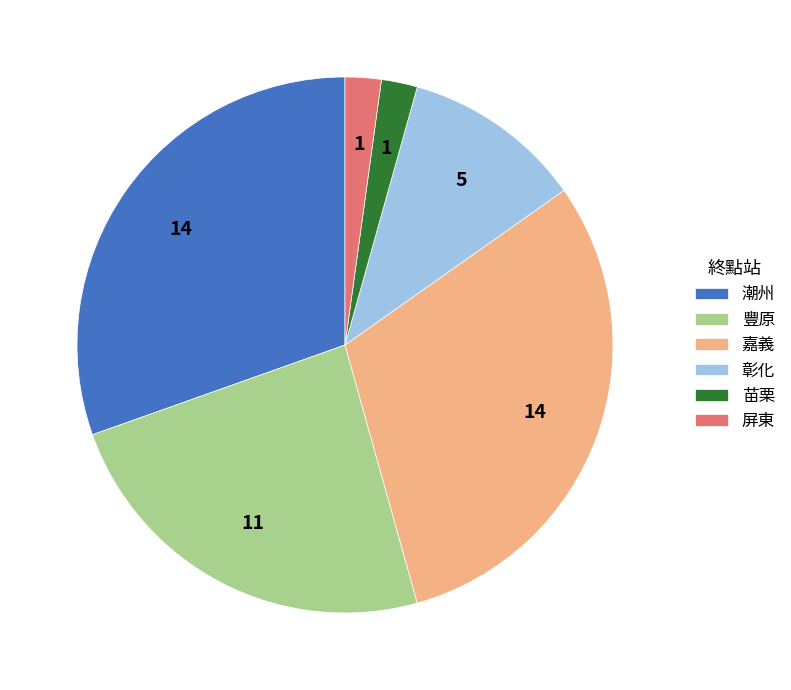

Is the sum of 豐原 and 潮州 greater than half?

Yes